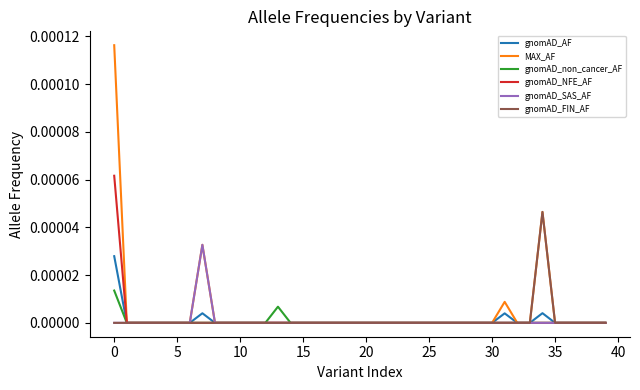

Count the number of data series in this chart.

6